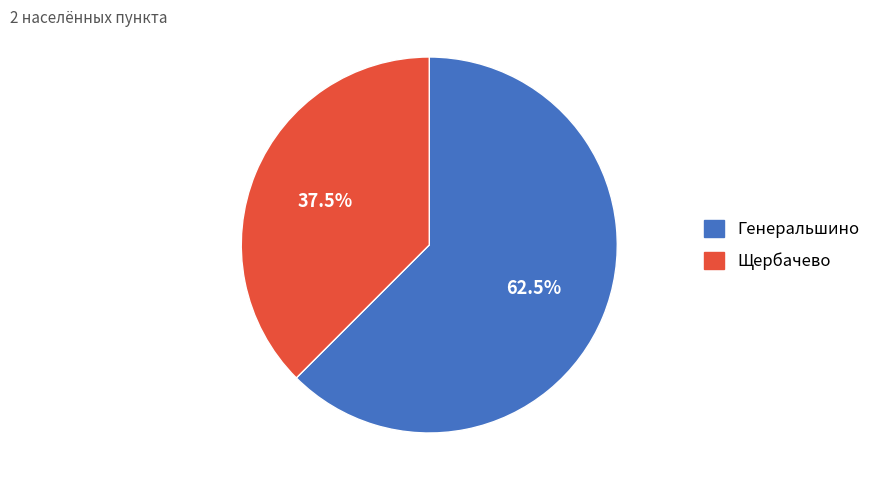

What is the ratio of the value at Генеральшино to the value at Щербачево?

1.7